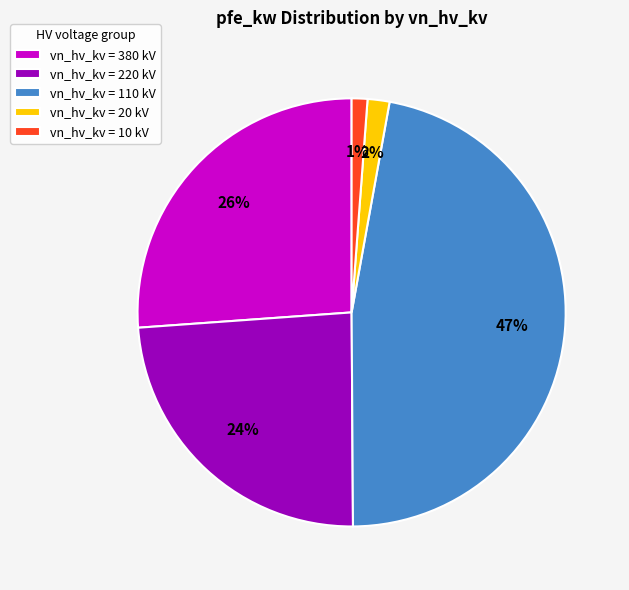

To the nearest percent, what portion does vn_hv_kv = 10 kV represent?

1%